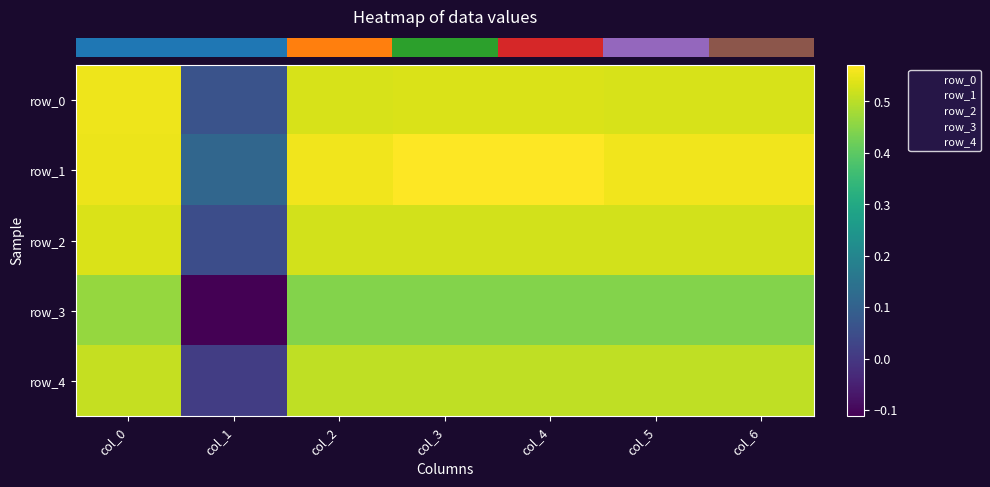

List the labels in order of row_0 value, largest first.

col_0, col_3, col_4, col_2, col_5, col_6, col_1